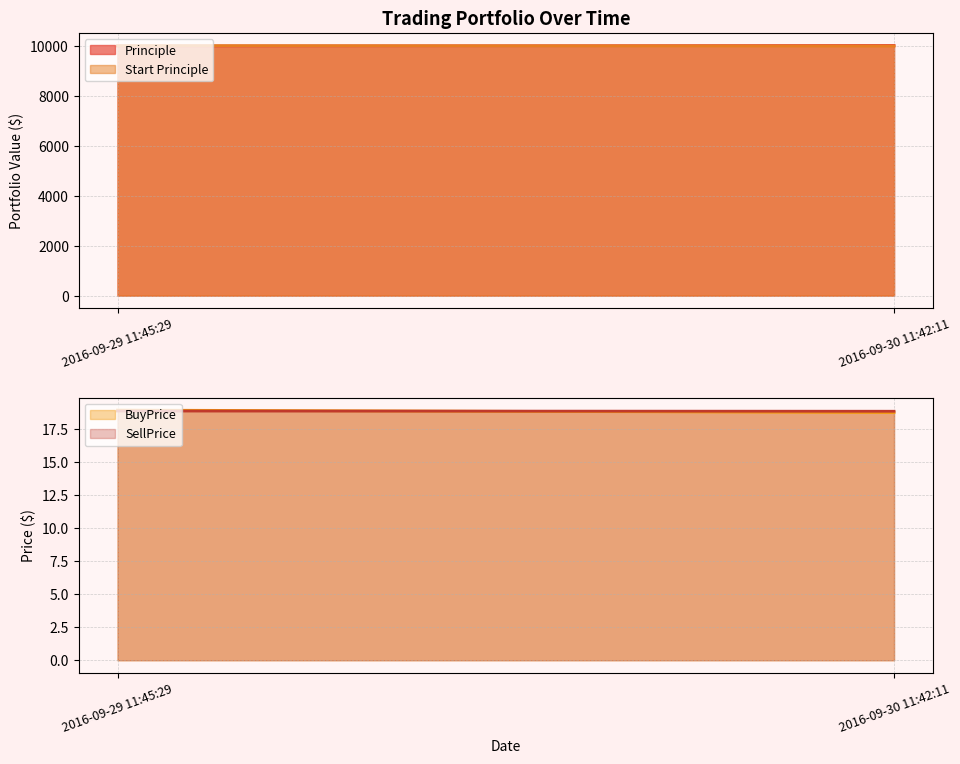

What are all the series names shown in the legend?

Principle, Start Principle, BuyPrice, SellPrice